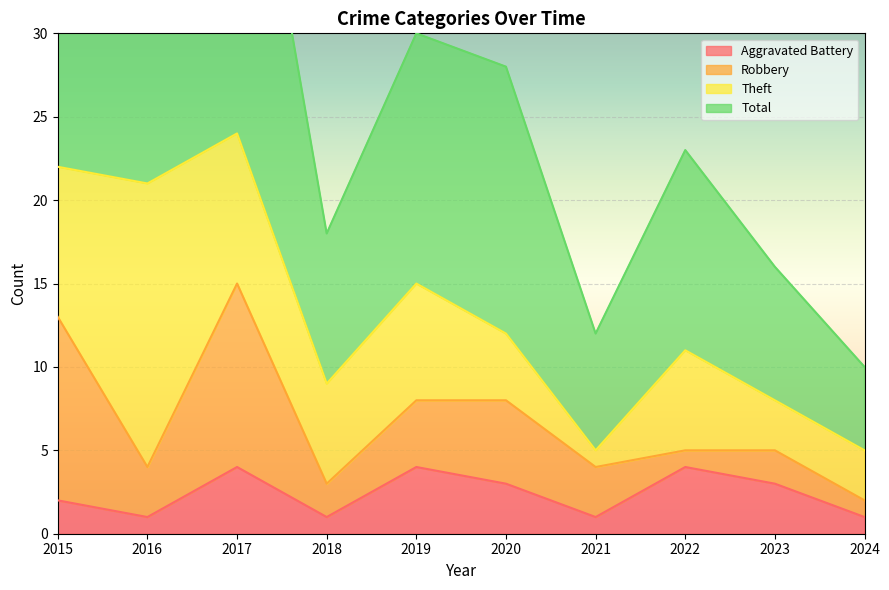

At which category is the sum across all series the highest?

2017